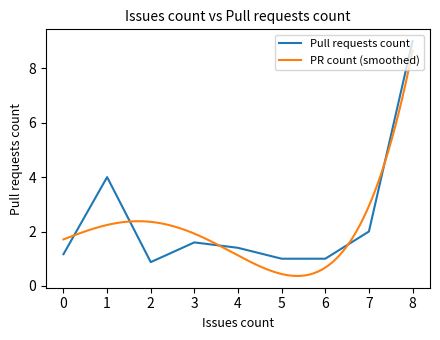

What is the difference between the maximum and minimum values in the Issues count series?

8